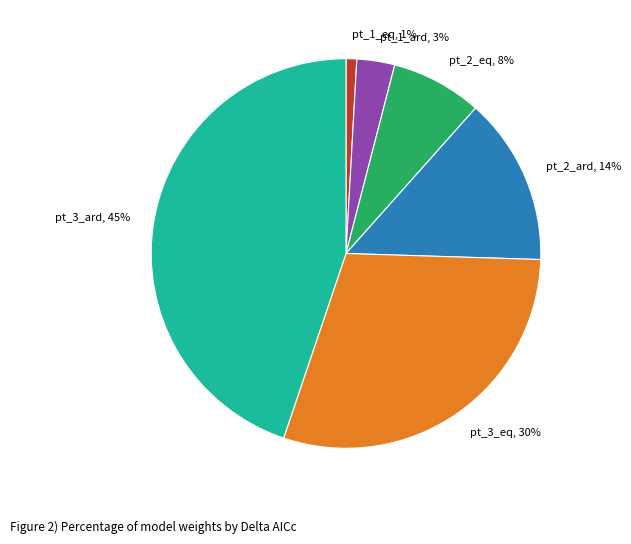

Count the number of slices in the pie.

6